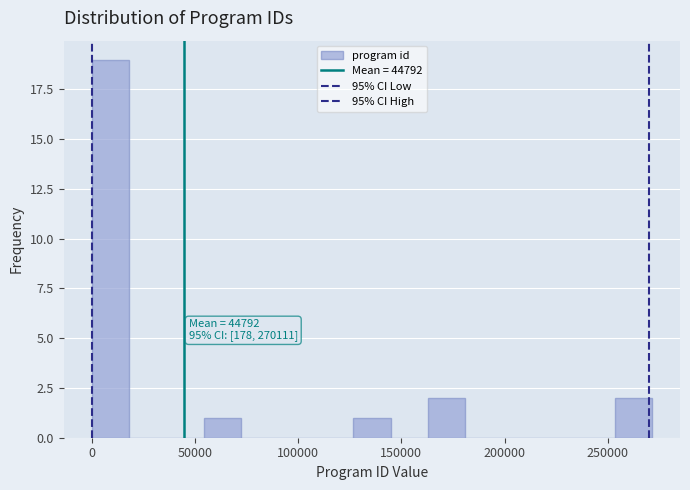

Read against the x-axis, roughly where is the centre of the tallest bar?

10000